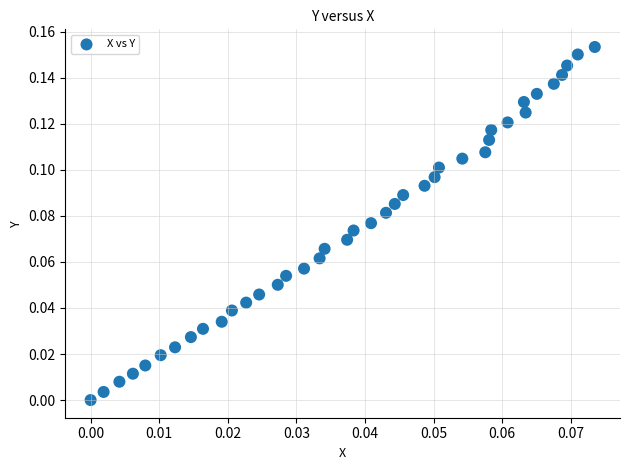

How many points are shown in the scatter plot?

40